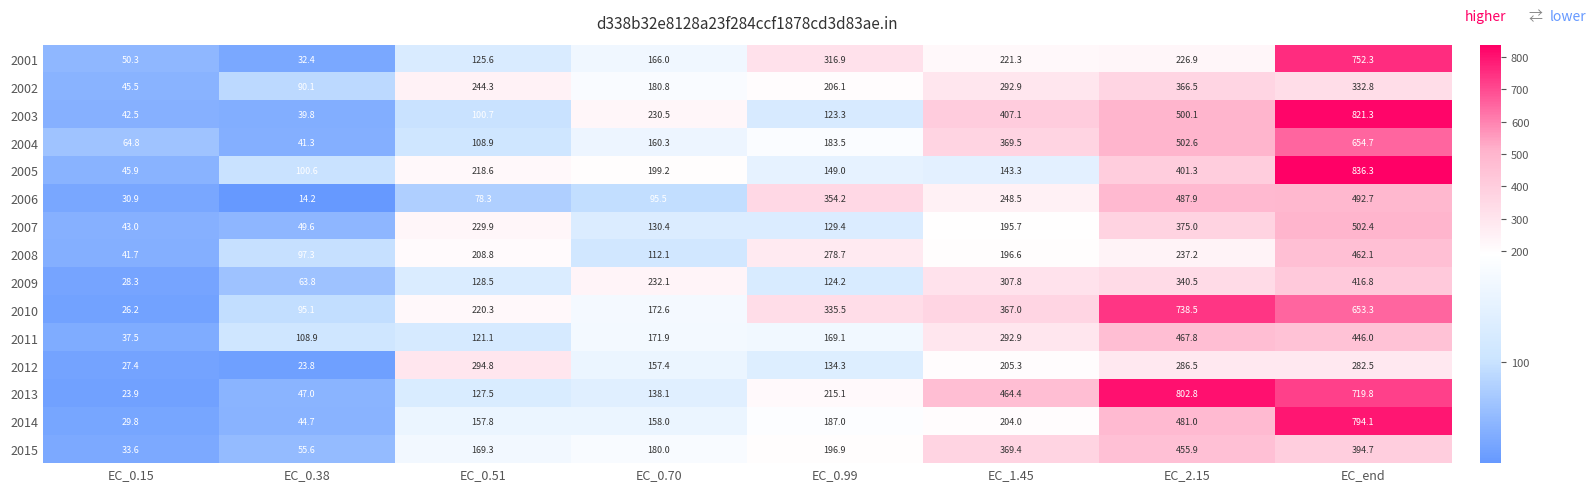

Which series changed the most between EC_0.70 and EC_1.45?

2013